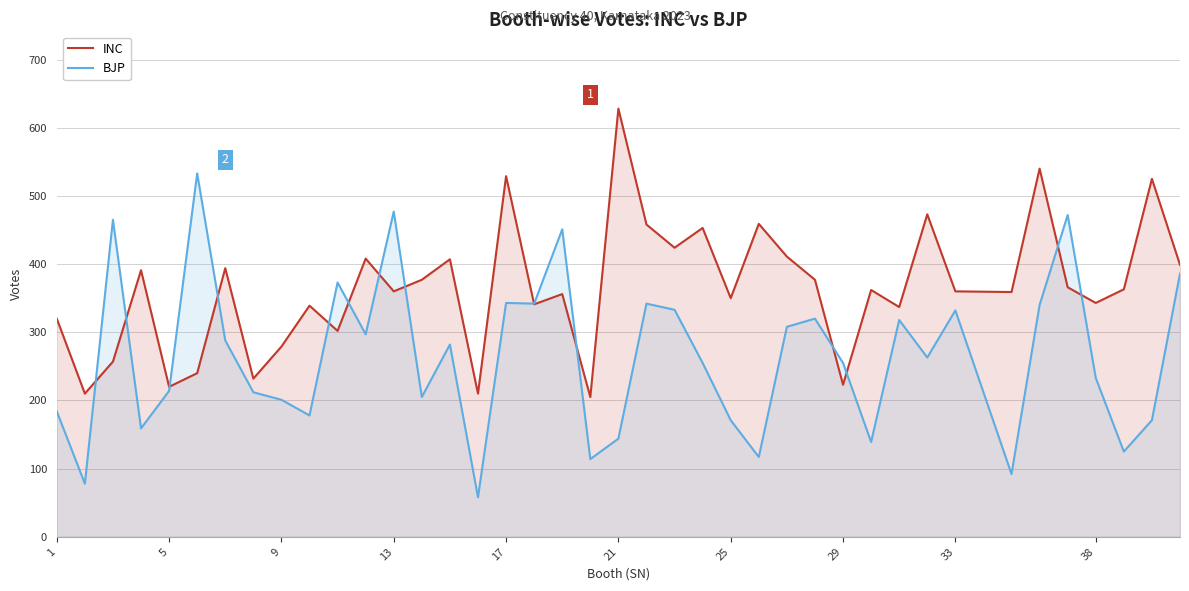

Count the number of data series in this chart.

2